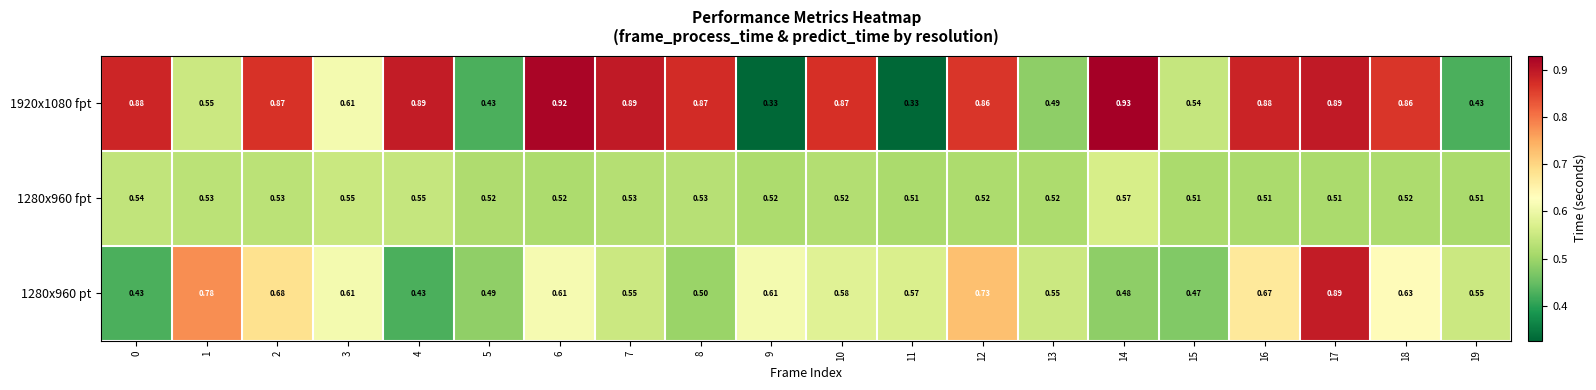

At which category is the sum across all series the highest?

17